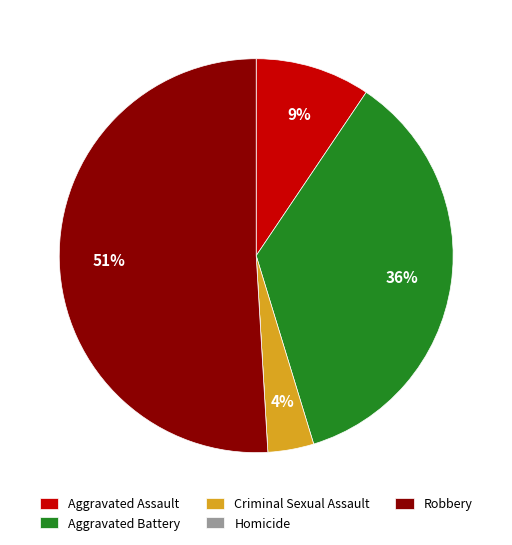

Does any single category account for the majority?

Yes